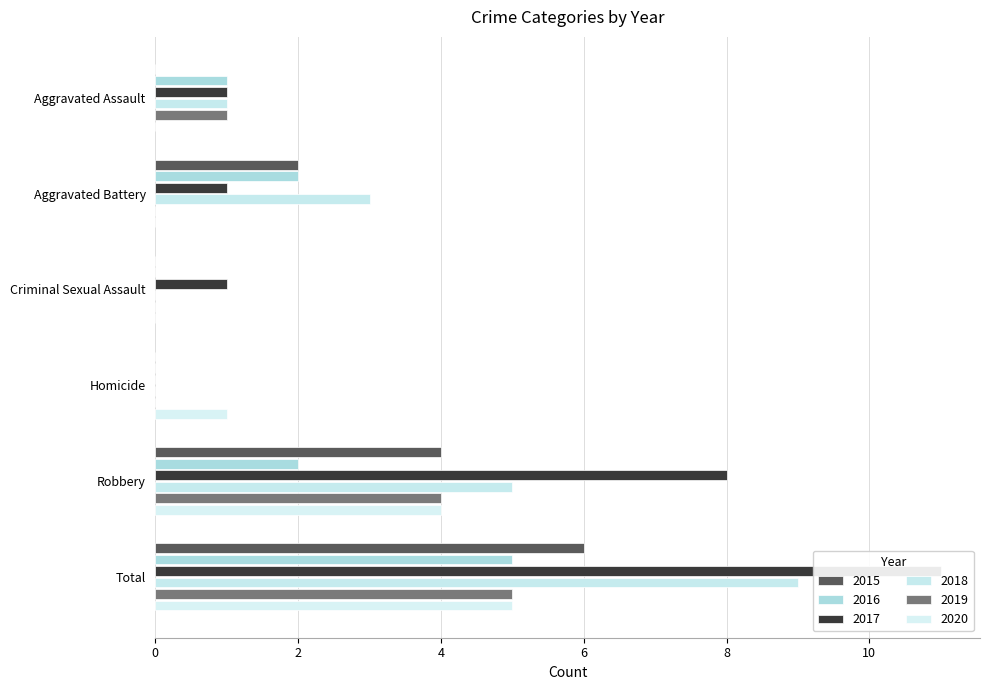

How many bars are there in total?

36